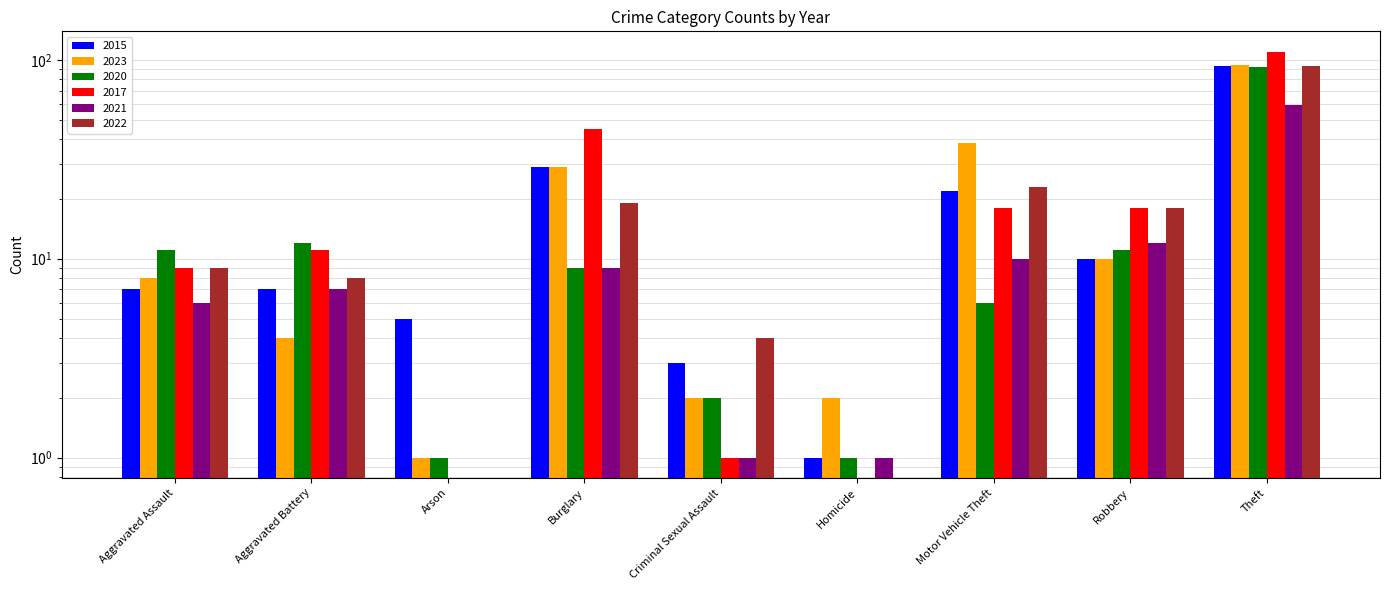

The 2017 series shows 9 at Robbery. True or false?

False